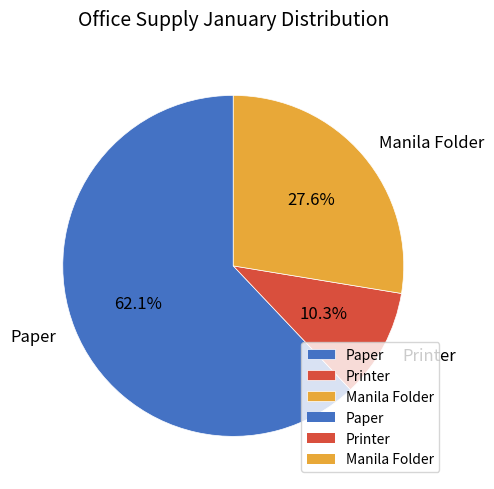

What is the total percentage of Manila Folder and Paper?

89.7%